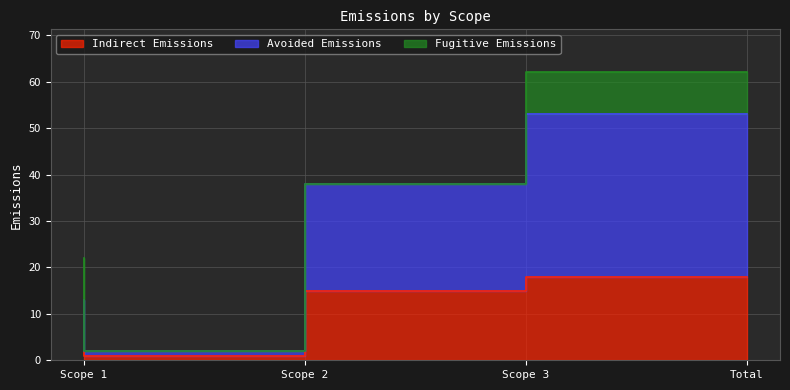

What is the difference between the maximum and minimum values in the Indirect Emissions series?

17